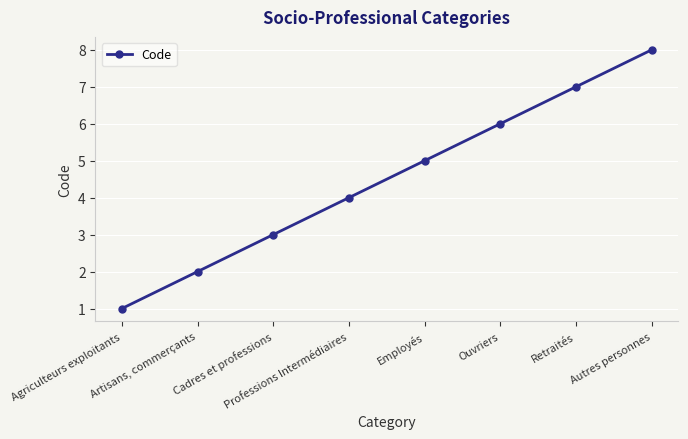

Does the chart have visible grid lines?

Yes